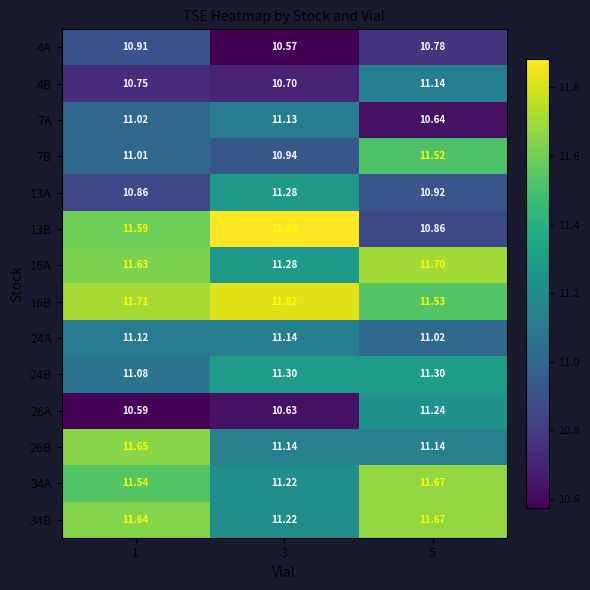

Reading left to right, list all the values displayed in this chart.

4A: 1=10.9	3=10.6	5=10.8
4B: 1=10.8	3=10.7	5=11.1
7A: 1=11.0	3=11.1	5=10.6
7B: 1=11.0	3=10.9	5=11.5
13A: 1=10.9	3=11.3	5=10.9
13B: 1=11.6	3=11.9	5=10.9
16A: 1=11.6	3=11.3	5=11.7
16B: 1=11.7	3=11.8	5=11.5
24A: 1=11.1	3=11.1	5=11.0
24B: 1=11.1	3=11.3	5=11.3
26A: 1=10.6	3=10.6	5=11.2
26B: 1=11.7	3=11.1	5=11.1
34A: 1=11.5	3=11.2	5=11.7
34B: 1=11.6	3=11.2	5=11.7